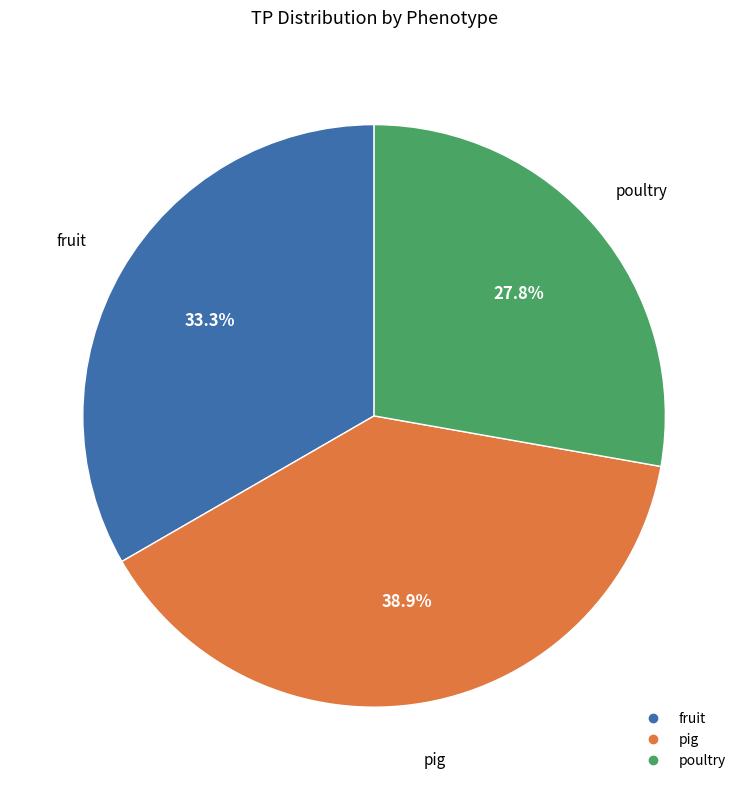

How many slices are in this pie chart?

3